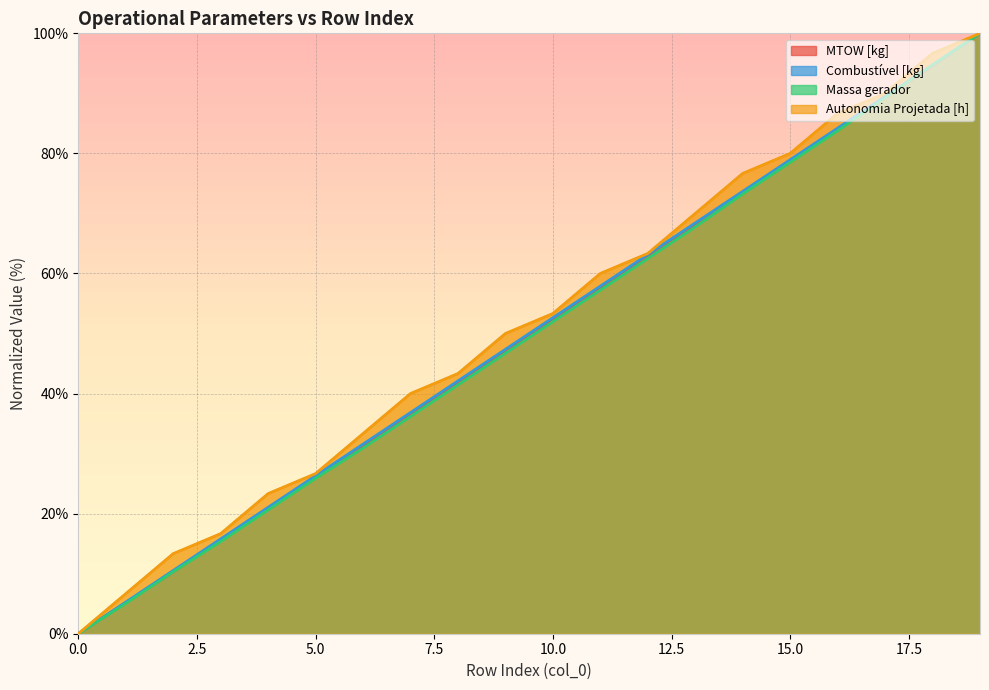

At 19, list the series in order from smallest to largest.

MTOW [kg], Combustível [kg], Massa gerador, Autonomia Projetada [h]